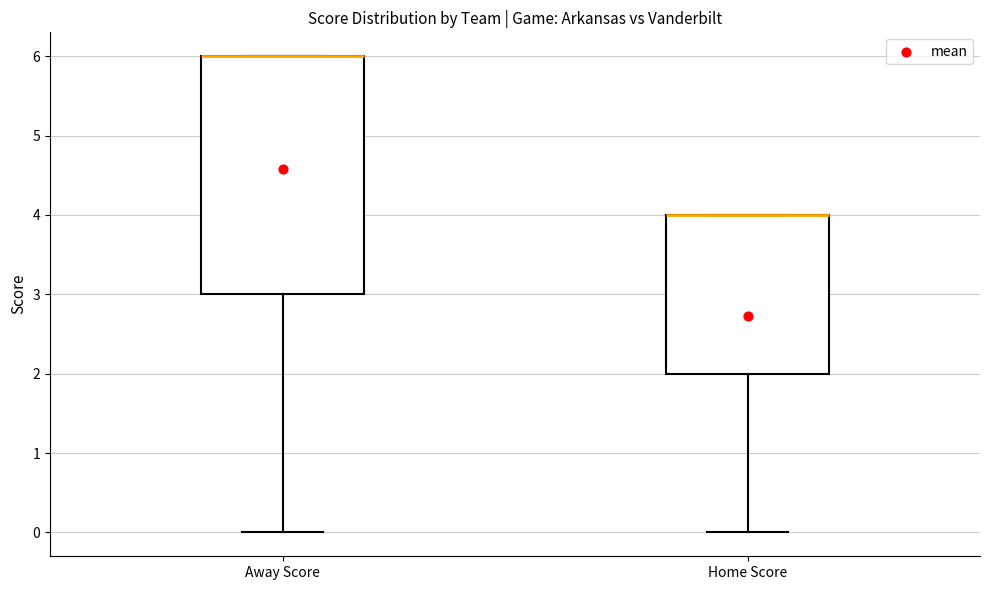

Reading left to right, read every box against the y-axis: the position of its median line, the range the box covers, and the ends of its whiskers. The values are not printed on the chart, so give them approximately, as read against the axis.

Away Score: median 6 (drawn on the box's upper edge), box 3 to 6, whiskers 0 to 6
Home Score: median 4 (drawn on the box's upper edge), box 2 to 4, whiskers 0 to 4